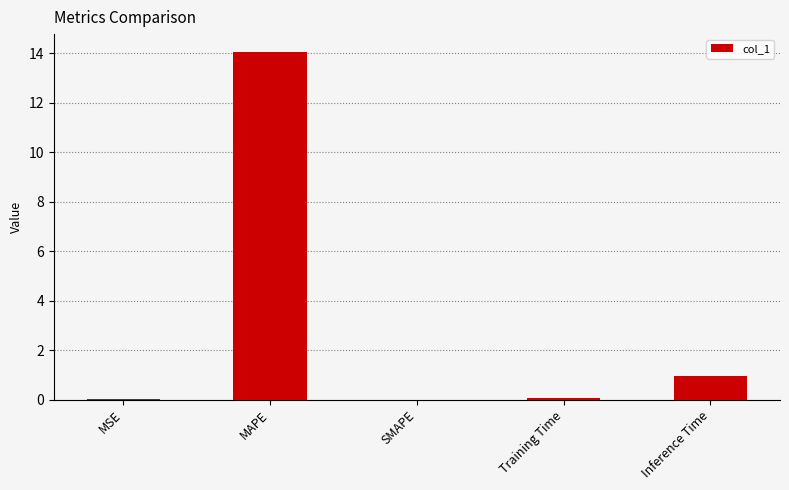

Where is the data nearest to the value 7?

Inference Time